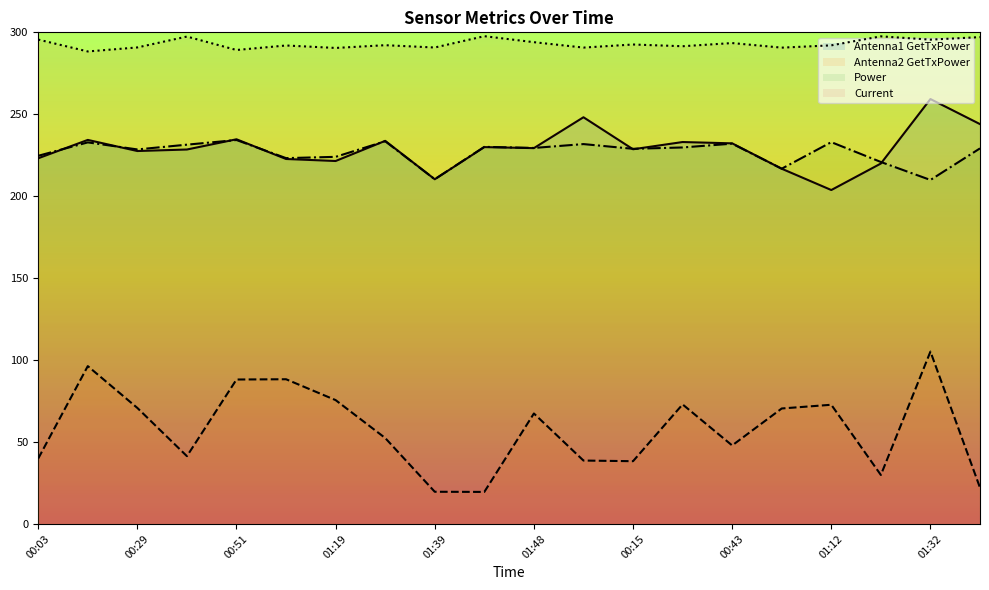

At which label does Power first exceed 229?

00:13